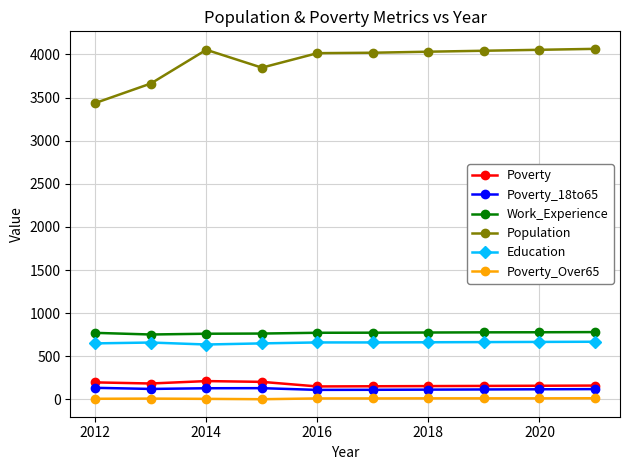

Which series has the largest range (max minus min)?

Population